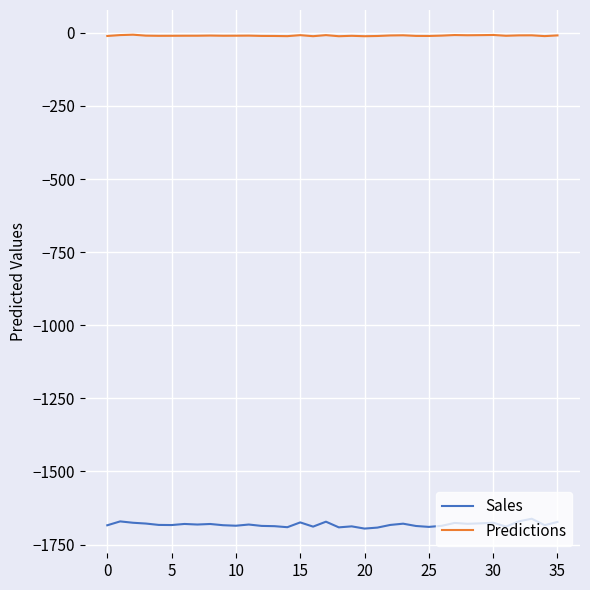

True or false: Sales and Predictions intersect in this chart.

False